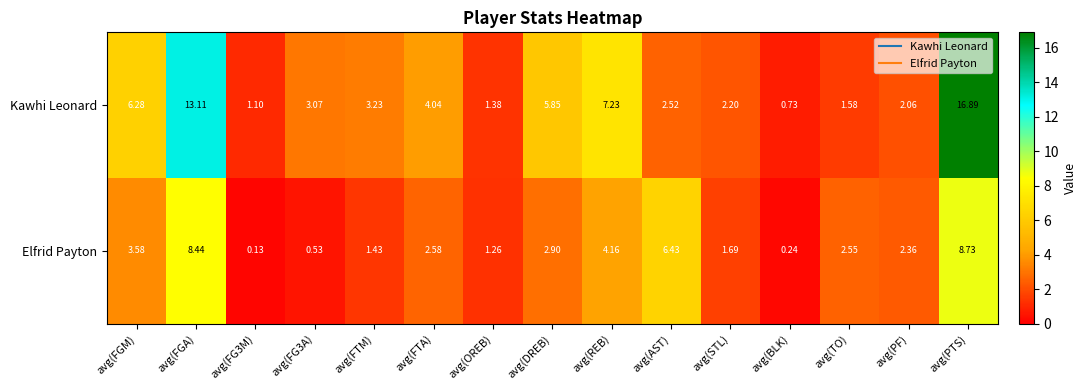

At which label does Kawhi Leonard reach its minimum?

avg(BLK)